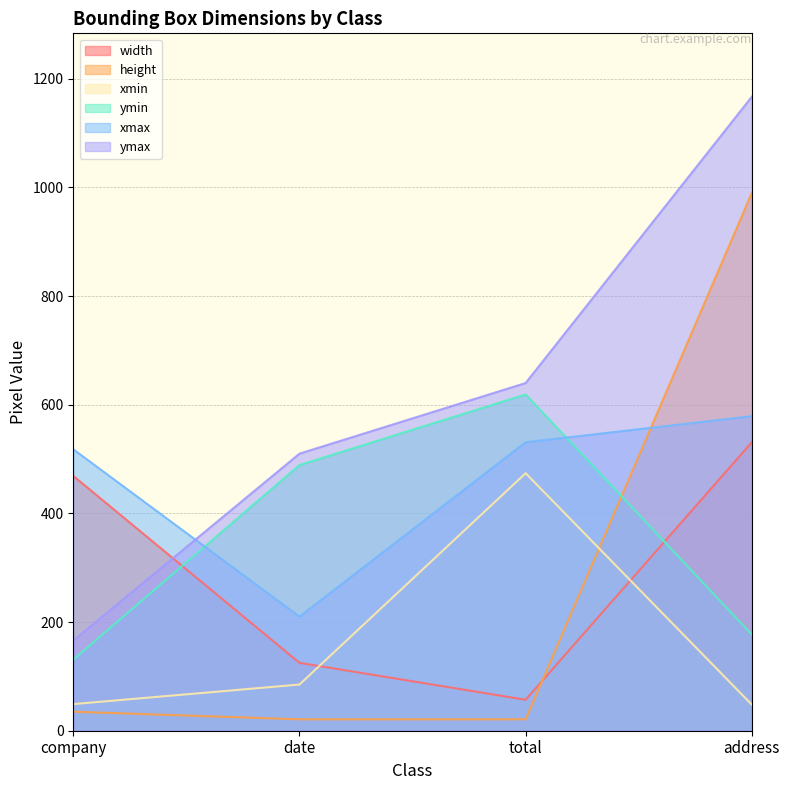

Is the value of ymin at company greater than the value of width at total?

Yes